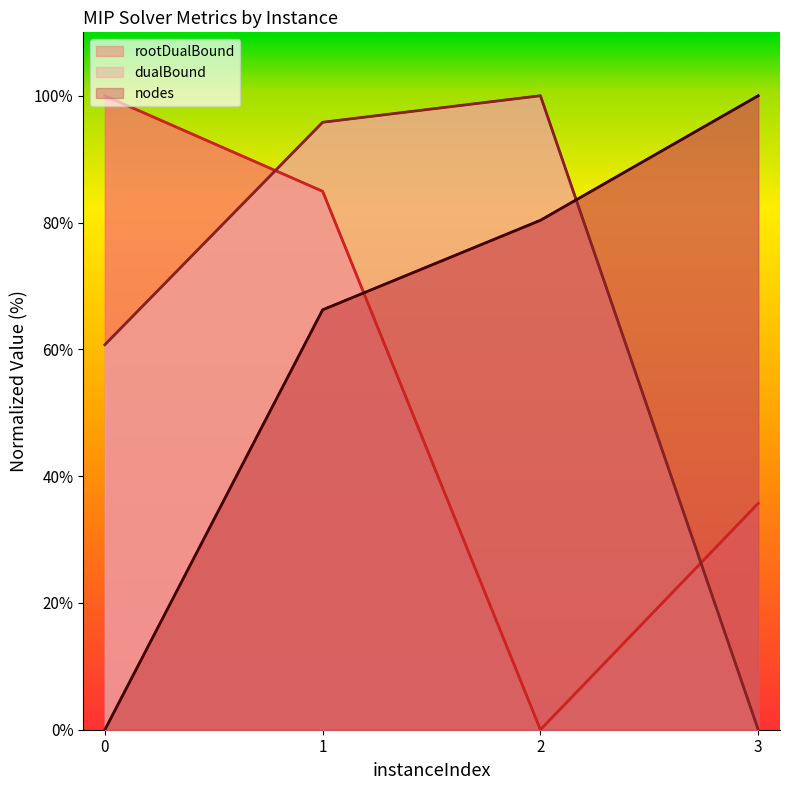

True or false: dualBound and nodes cross at least once.

True